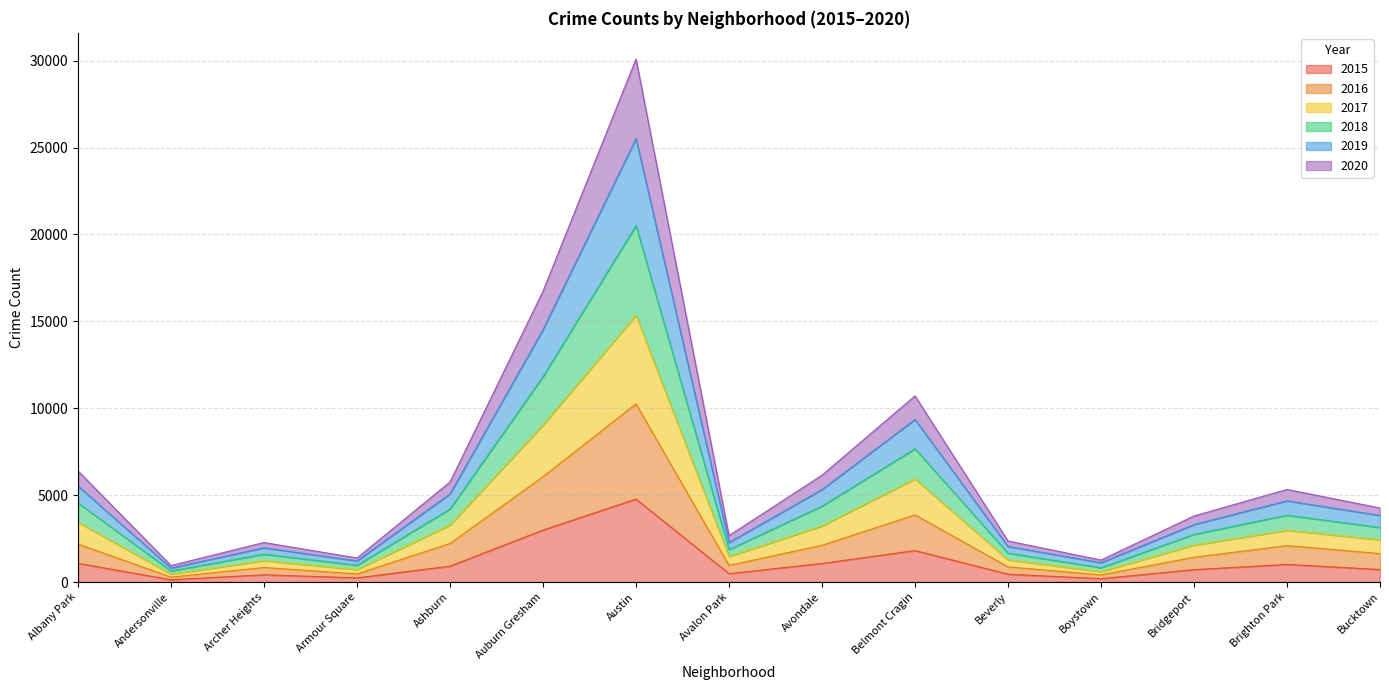

How many lines are shown in the chart?

6